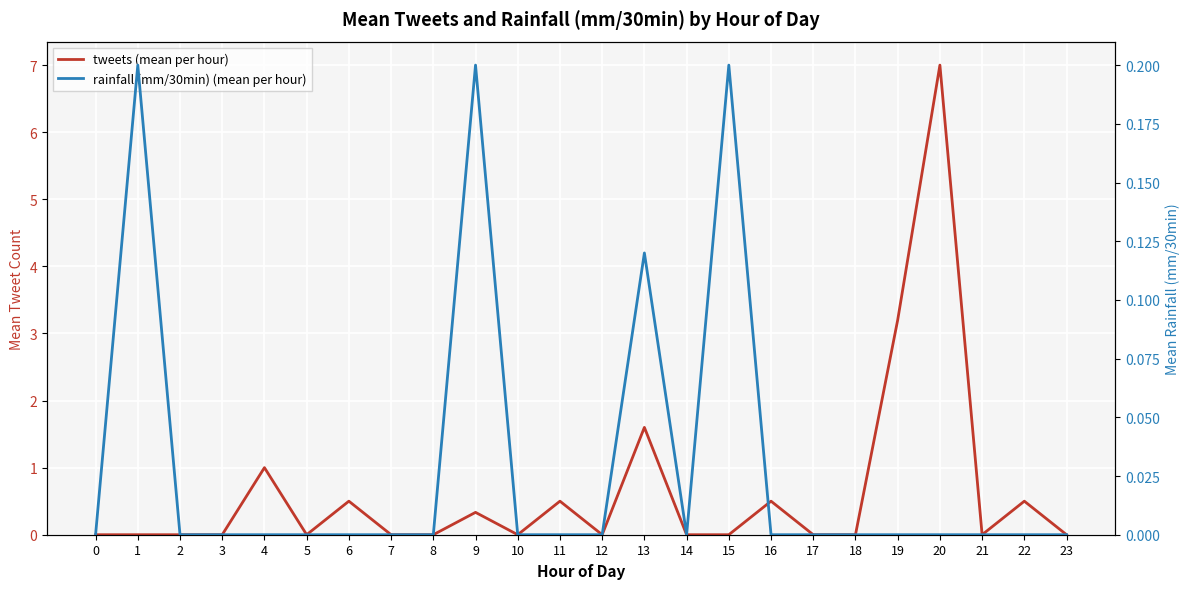

At 19, list the series in order from largest to smallest.

tweets (mean per hour), rainfall (mm/30min) (mean per hour)